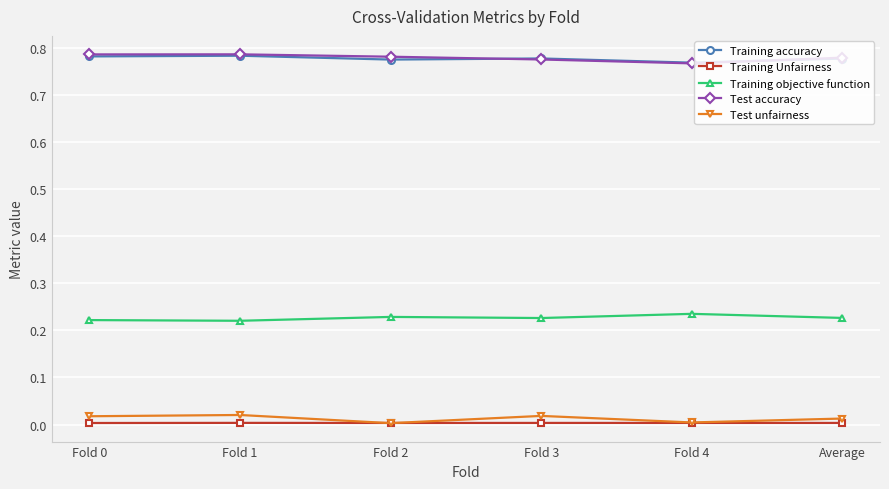

Is the value of Training objective function at Fold 0 greater than the value of Test accuracy at Fold 3?

No